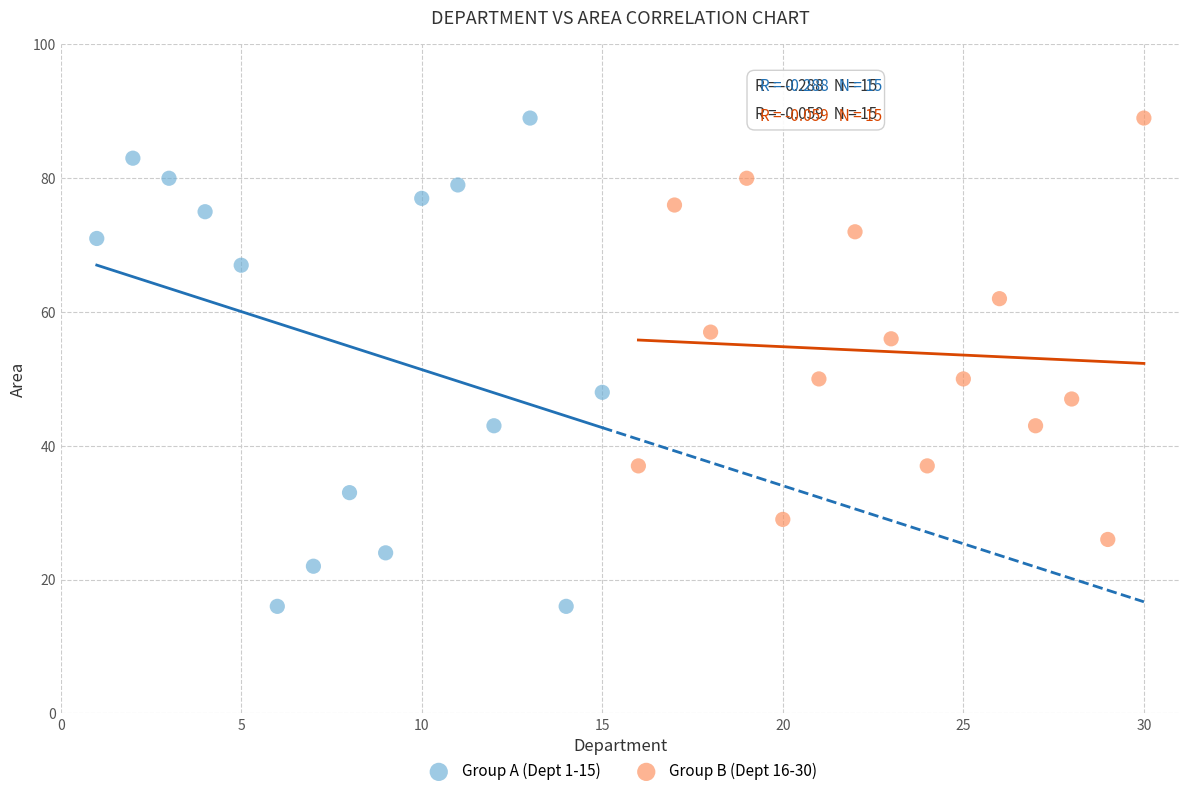

Which series contains the lowest Y value?

Group A (Dept 1-15)